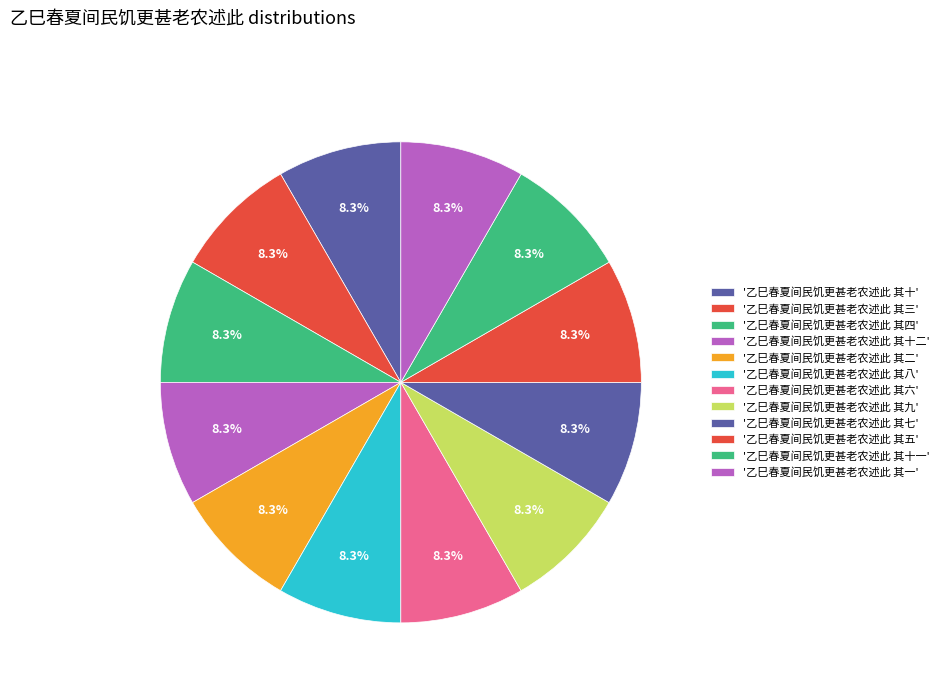

Which category has the smallest portion of the pie?

乙巳春夏间民饥更甚老农述此 其一